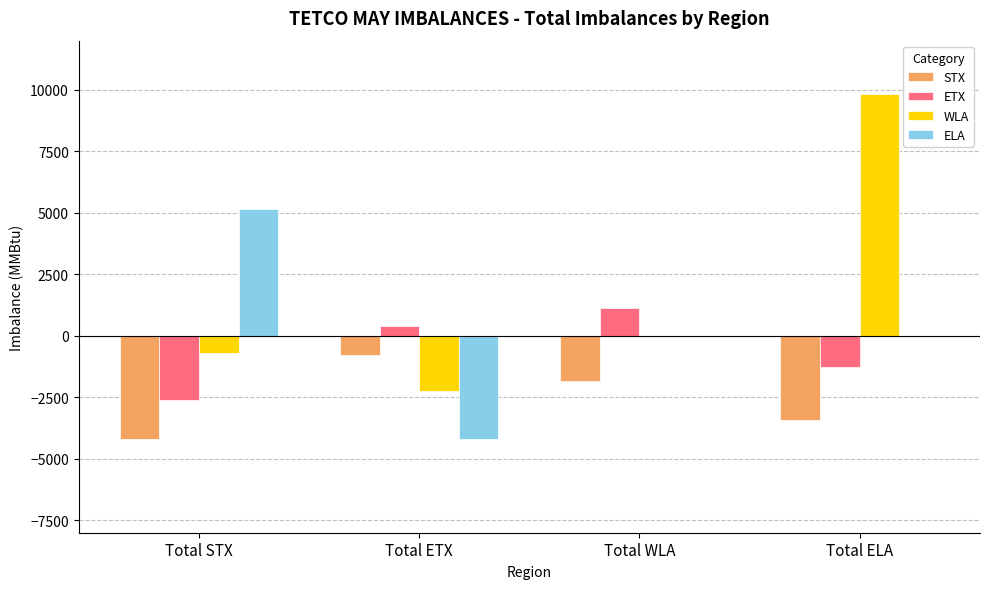

The ETX series shows -2614 at Total STX. True or false?

True